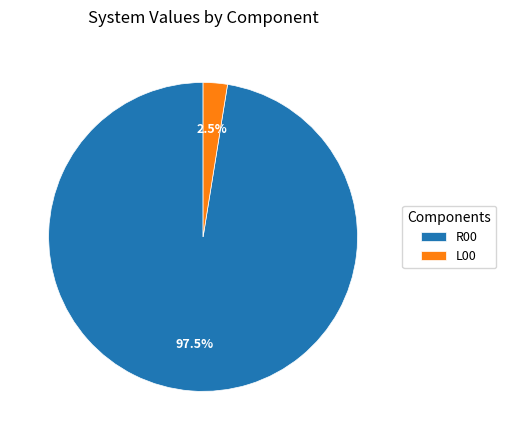

To the nearest percent, what is the difference between the largest and smallest slice percentages?

95%